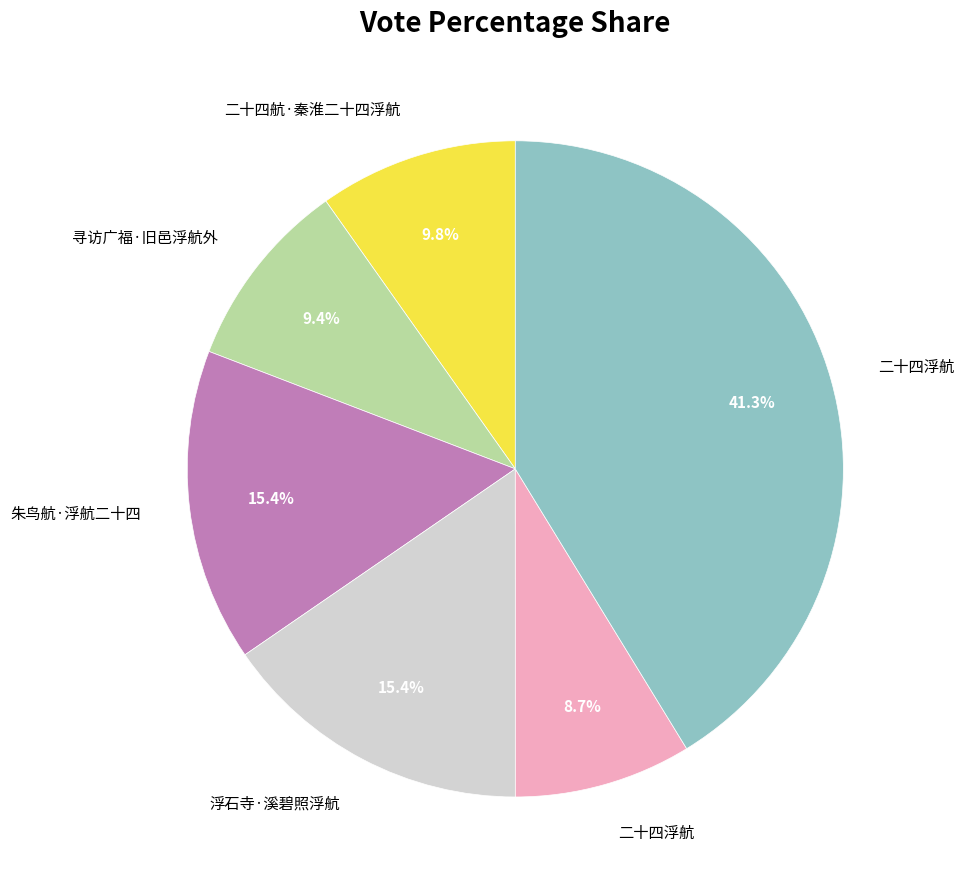

Is there any slice that represents more than half of the pie?

No